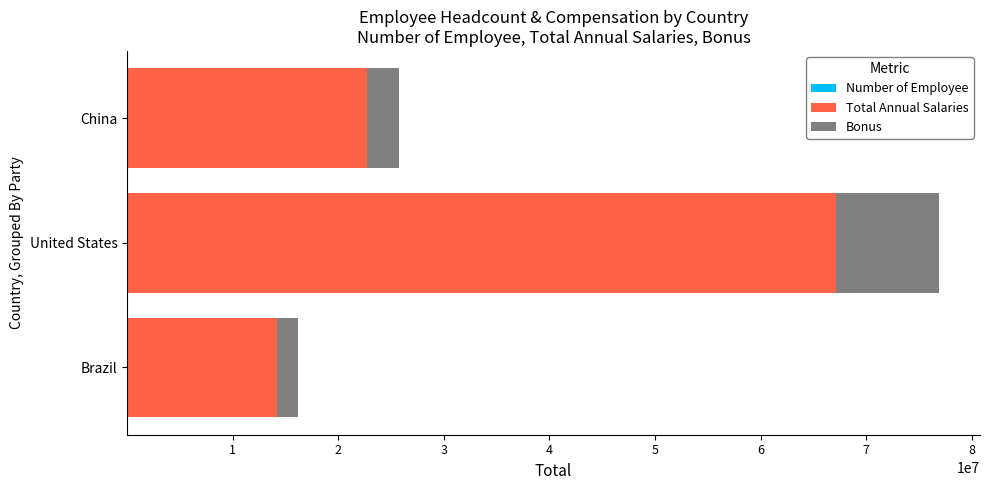

At which category is the sum across all series the highest?

United States